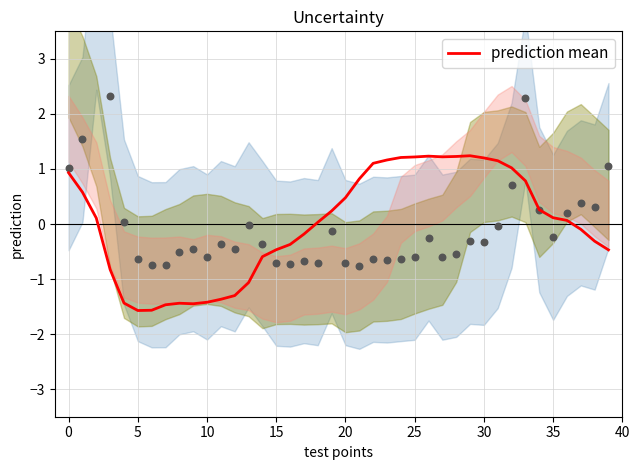

Between 12 and 17, which is larger?

17